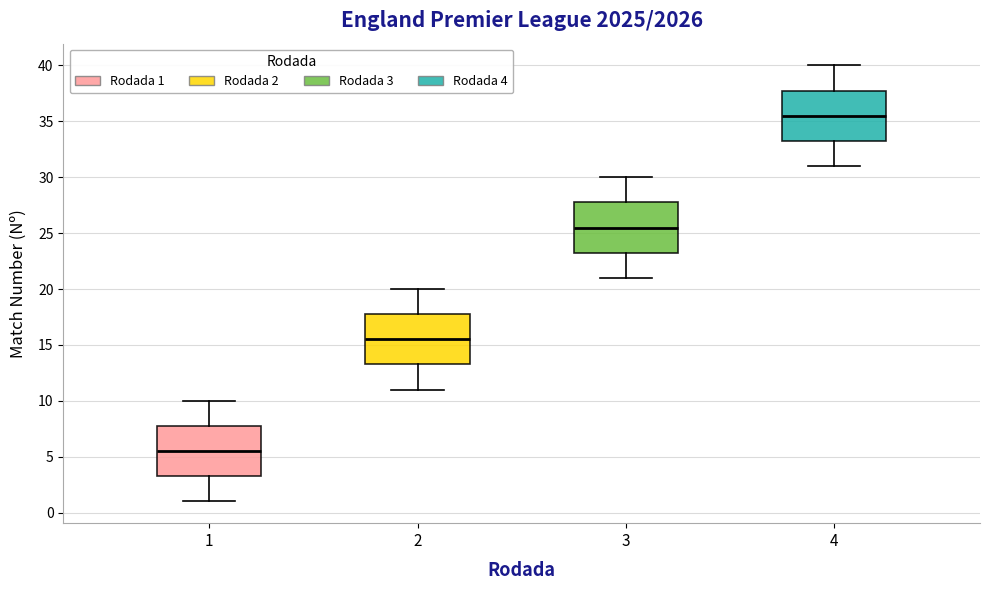

Which box has the highest median line?

4